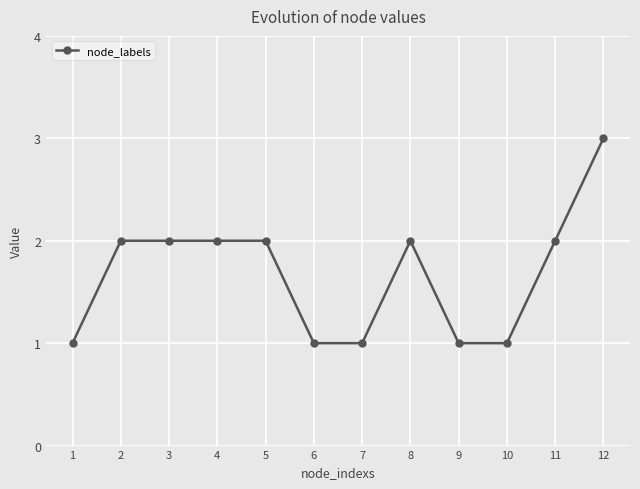

What is the smallest value displayed?

1